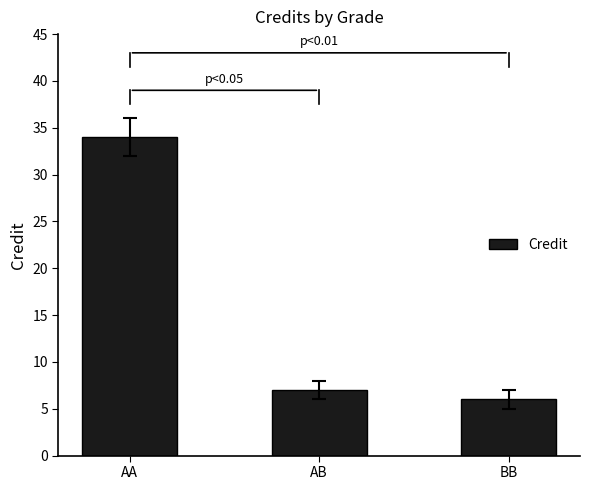

Where is the data nearest to the value 20?

AB